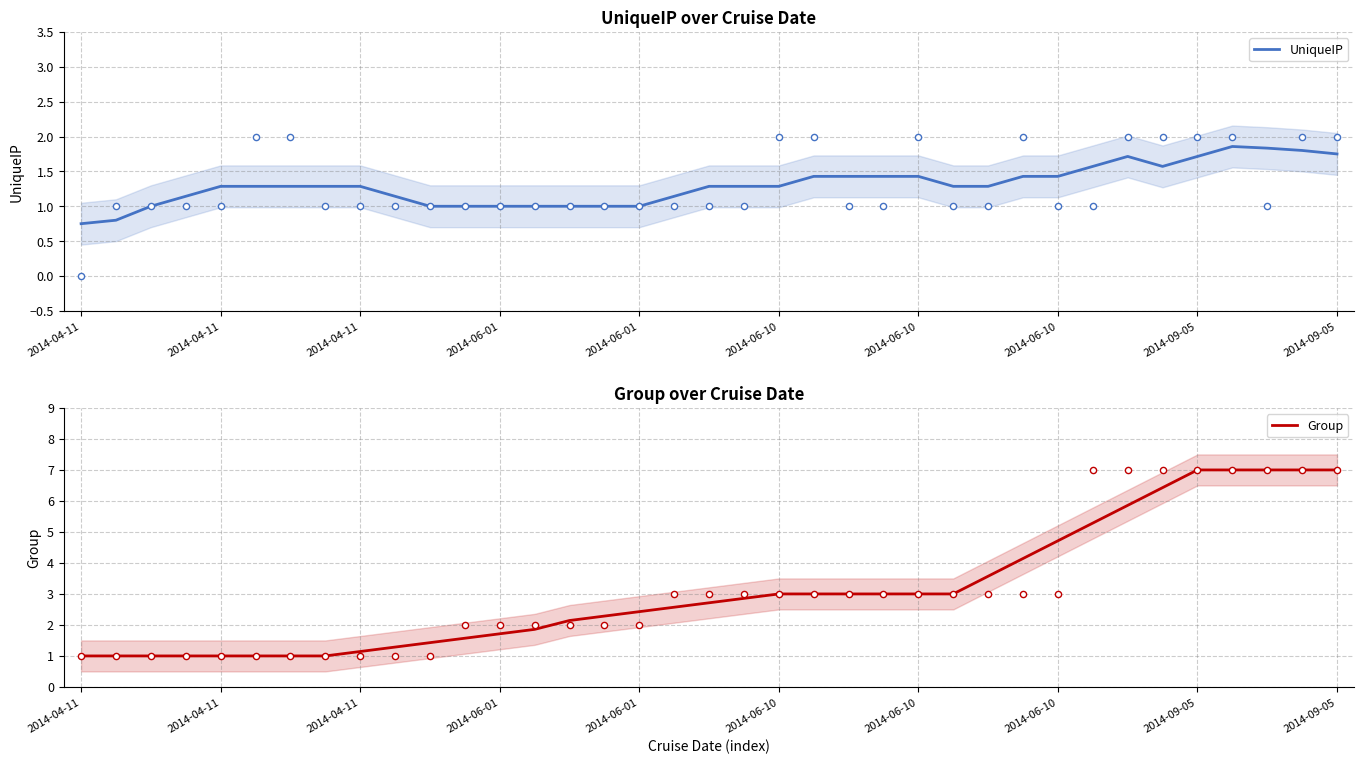

At which category is the sum across all series the highest?

33